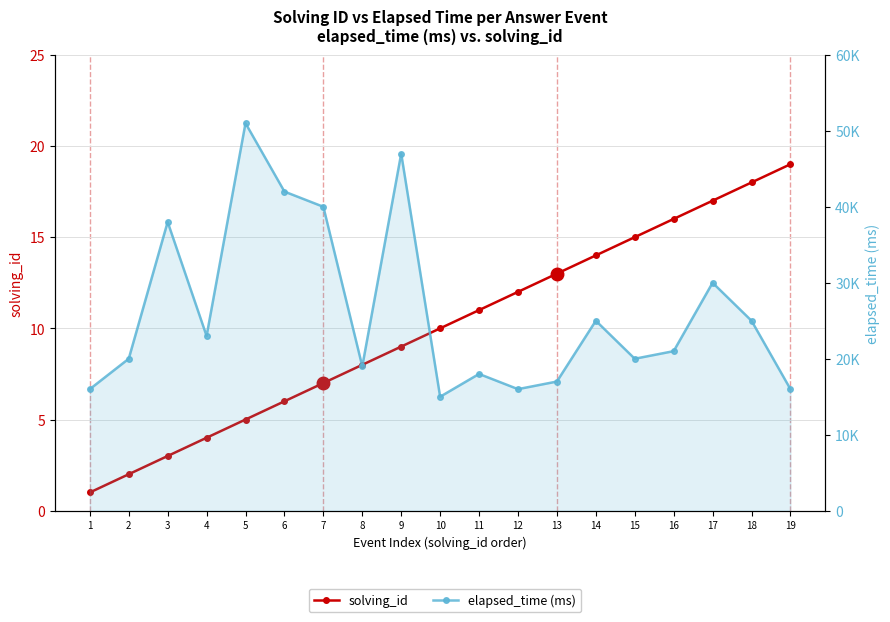

Does the chart have visible grid lines?

Yes